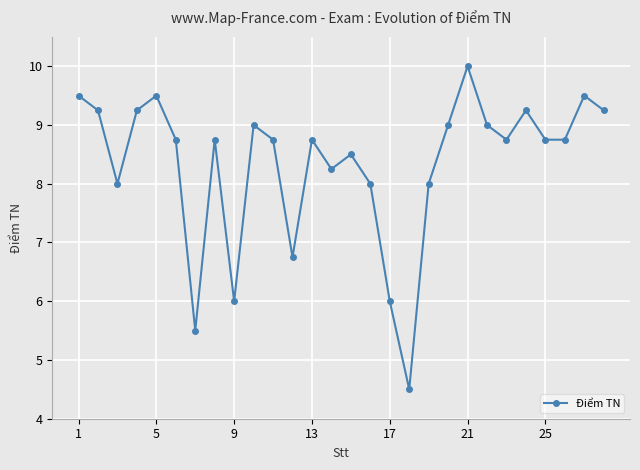

How many points are higher than both their immediate neighbors (excluding endpoints)?

8